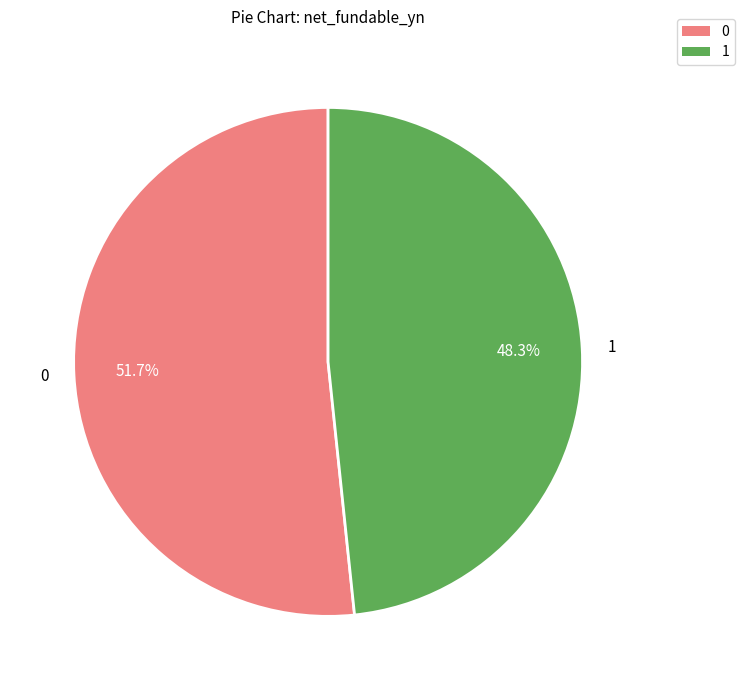

Does 0 represent more than half of the total?

Yes